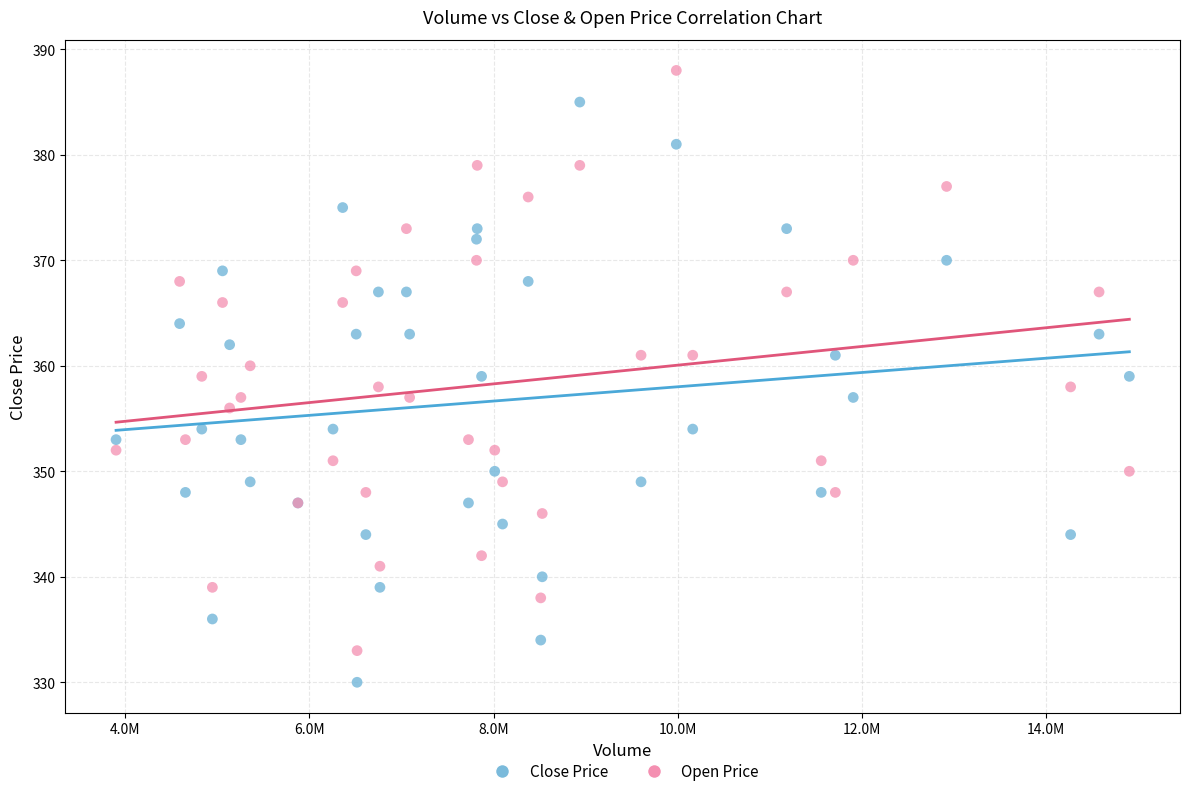

What are all the series names shown in the legend?

Close Price, Open Price